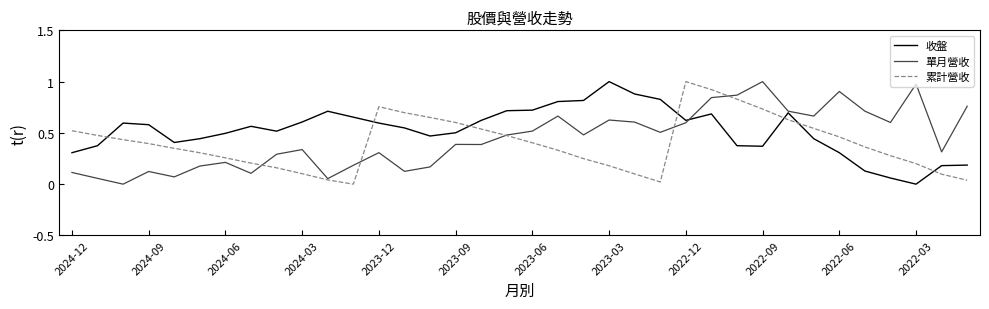

How many categories are shown in the chart?

36